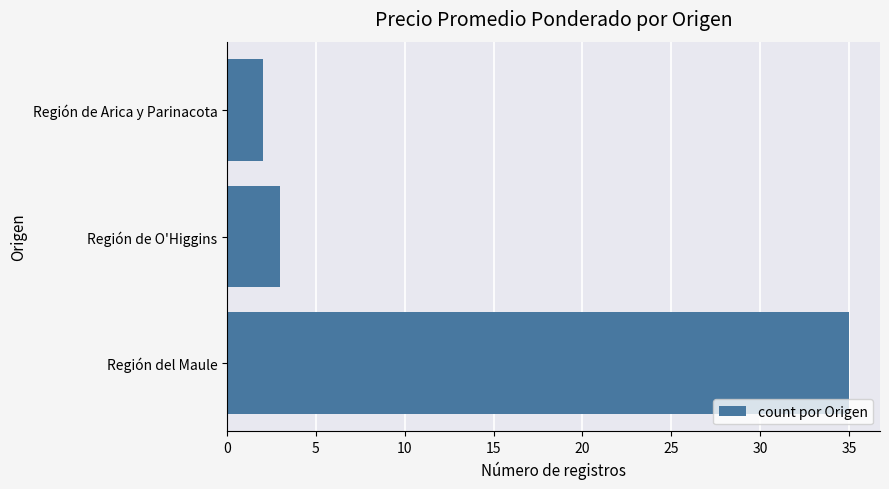

What is the minimum value shown in the chart?

2